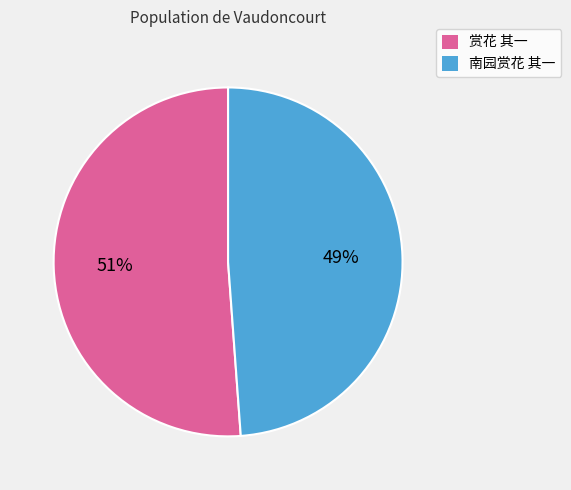

Is it true that 赏花 其一 is 60% of the pie?

False